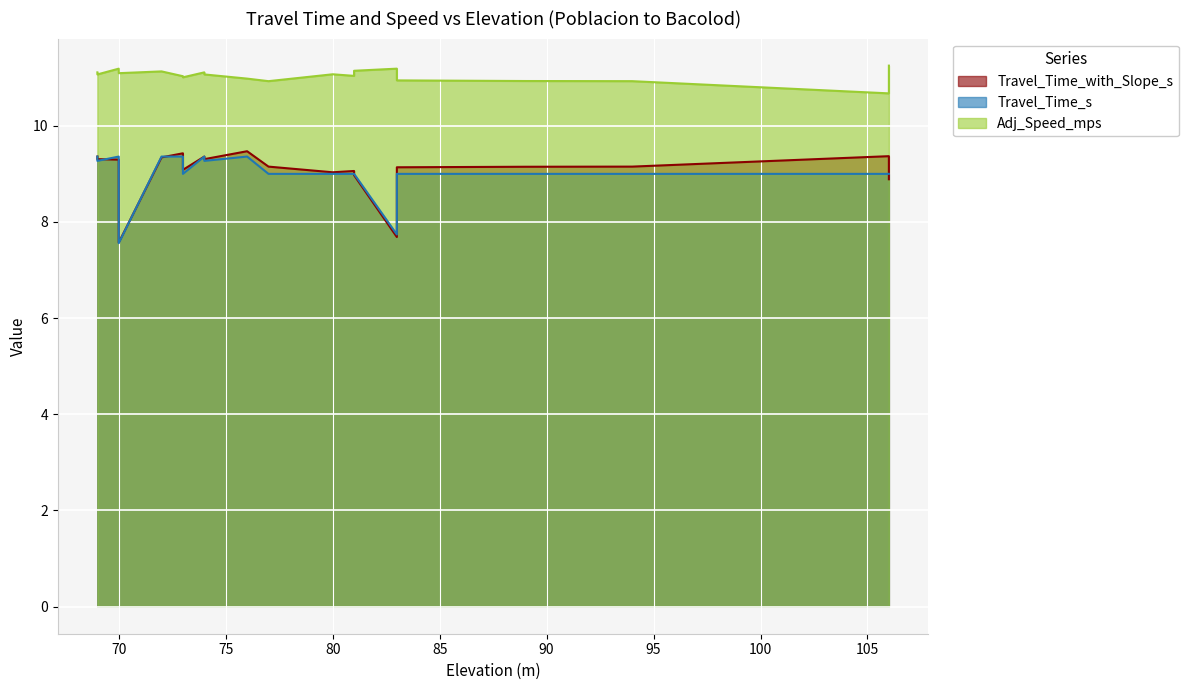

At 89, list the series in order from largest to smallest.

Adj_Speed_mps, Travel_Time_with_Slope_s, Travel_Time_s